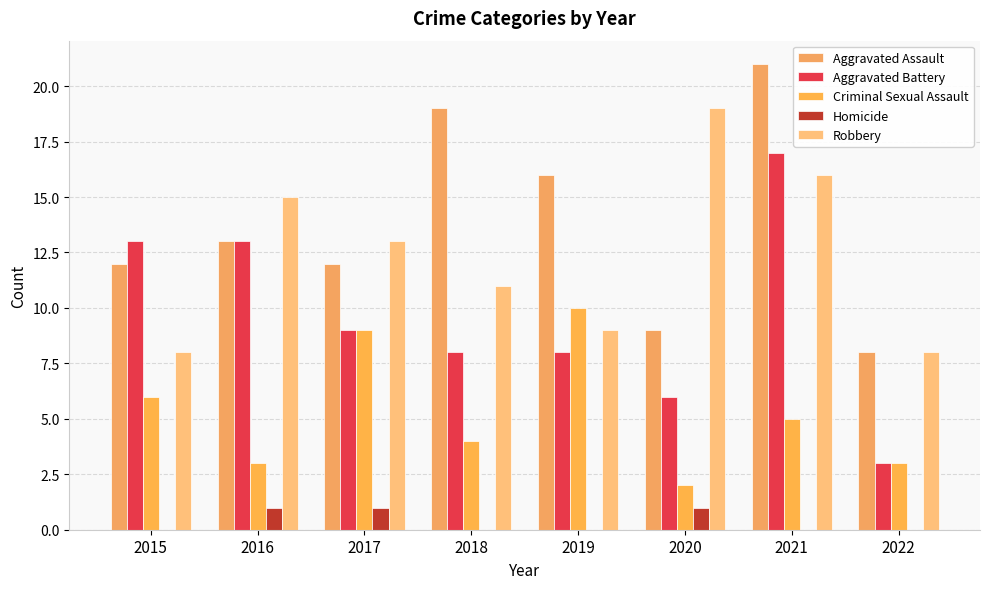

How many distinct data groups are displayed?

5